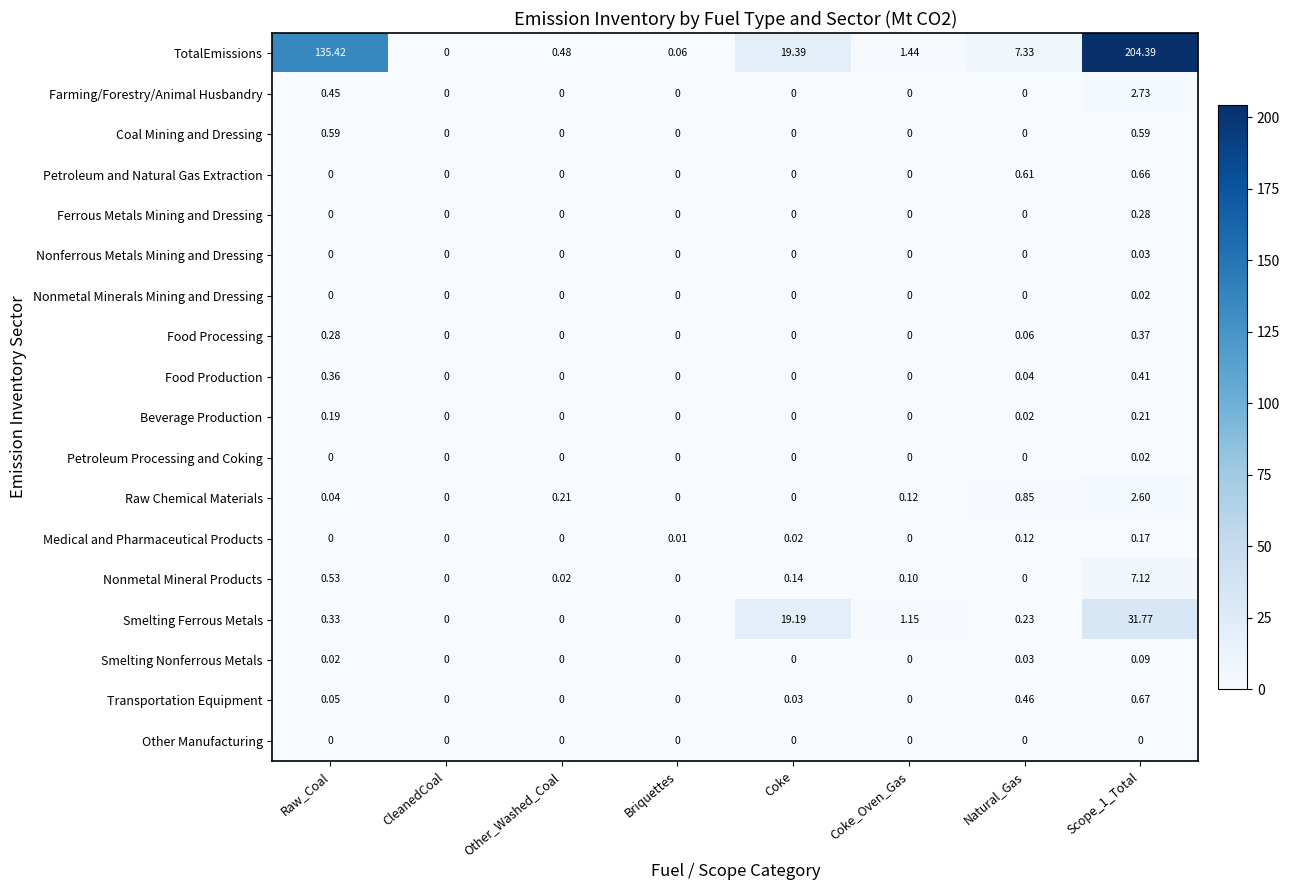

Is the value of Nonmetal Minerals Mining and Dressing at Natural_Gas greater than the value of Medical and Pharmaceutical Products at Scope_1_Total?

No